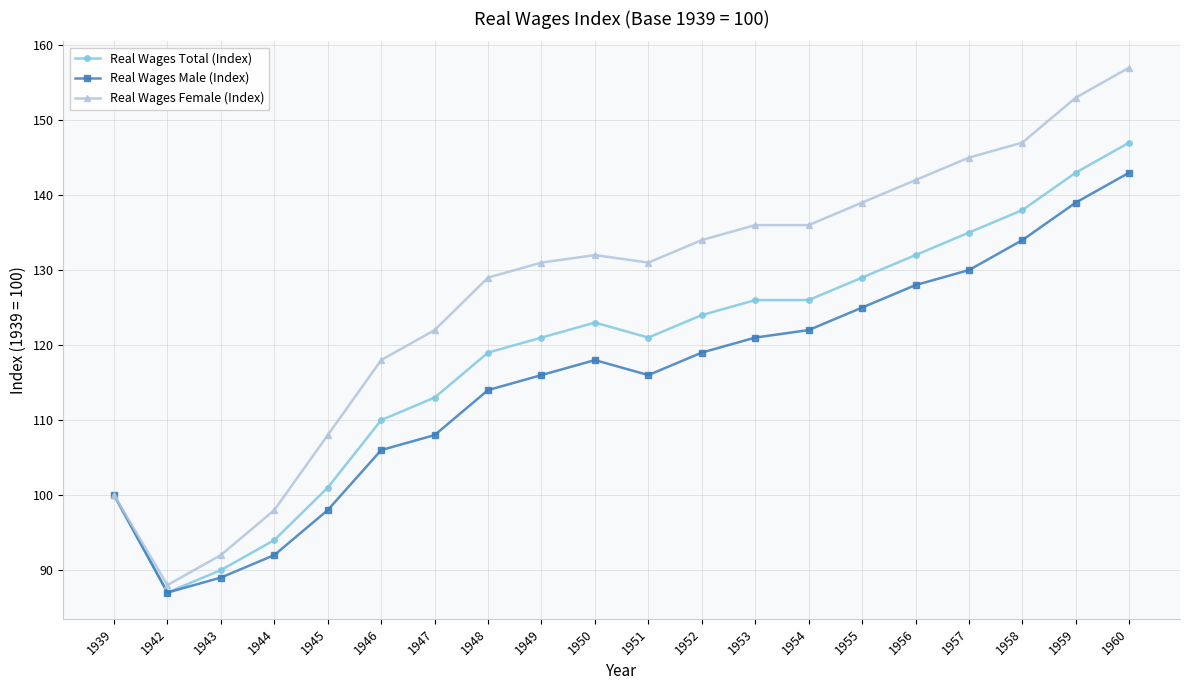

Reading left to right, transcribe all the data shown in this chart.

Real Wages Total (Index): 1939=100	1942=87	1943=90	1944=94	1945=101	1946=110	1947=113	1948=119	1949=121	1950=123	1951=121	1952=124	1953=126	1954=126	1955=129	1956=132	1957=135	1958=138	1959=143	1960=147
Real Wages Male (Index): 1939=100	1942=87	1943=89	1944=92	1945=98	1946=106	1947=108	1948=114	1949=116	1950=118	1951=116	1952=119	1953=121	1954=122	1955=125	1956=128	1957=130	1958=134	1959=139	1960=143
Real Wages Female (Index): 1939=100	1942=88	1943=92	1944=98	1945=108	1946=118	1947=122	1948=129	1949=131	1950=132	1951=131	1952=134	1953=136	1954=136	1955=139	1956=142	1957=145	1958=147	1959=153	1960=157